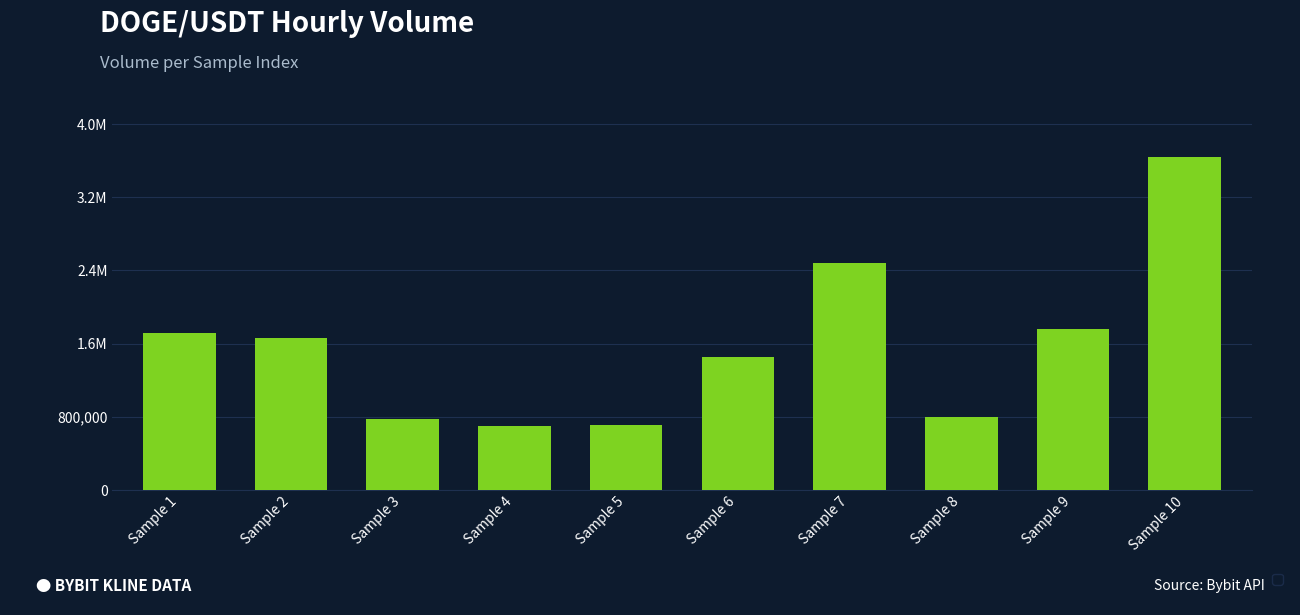

Are the bars horizontal?

No